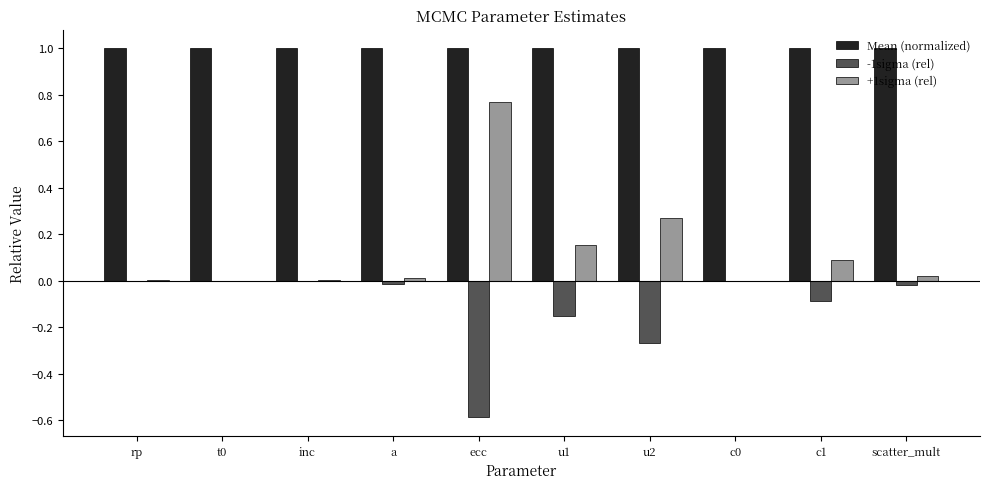

At which category is the sum across all series the highest?

ecc